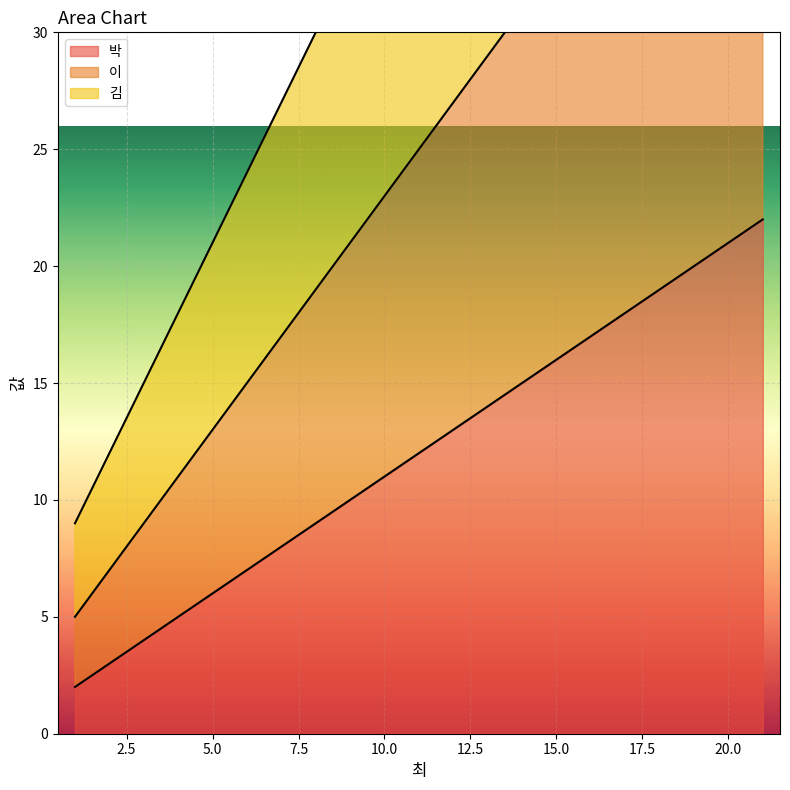

What is the difference between the maximum and minimum values in the 박 series?

20